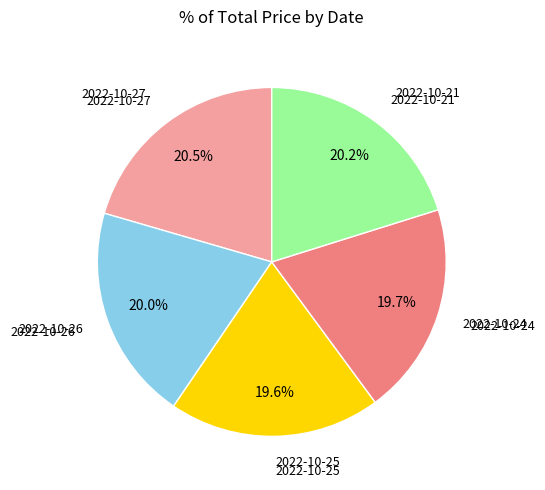

What is the ratio of the value at 2022-10-26 to the value at 2022-10-27?

1.0